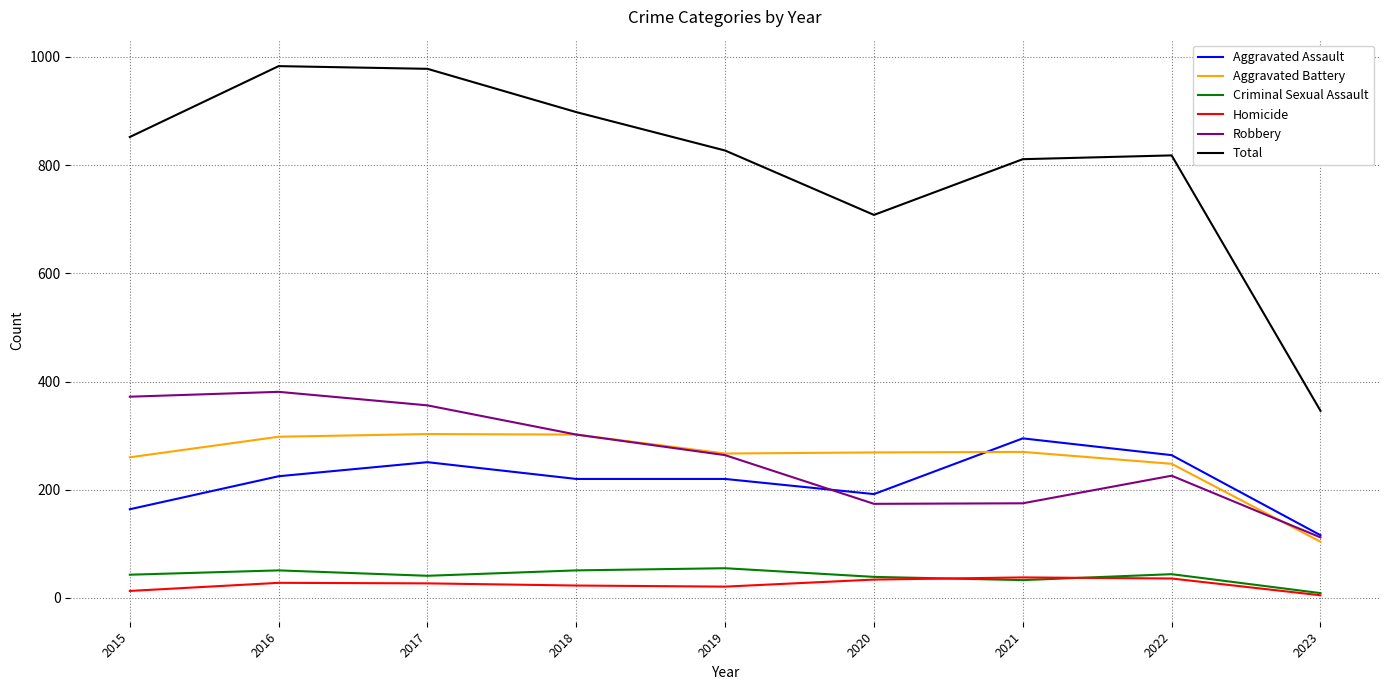

Is it true that Aggravated Assault equals 388 at 2018?

False